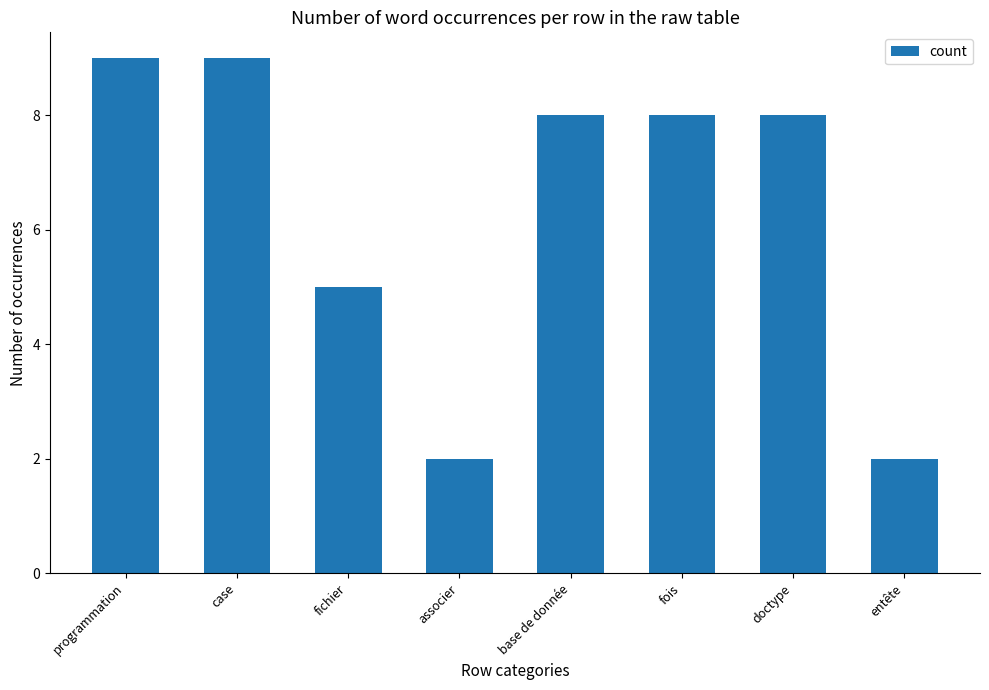

Reading left to right, extract all data points from this chart.

programmation=9	case=9	fichier=5	associer=2	base de donnée=8	fois=8	doctype=8	entête=2